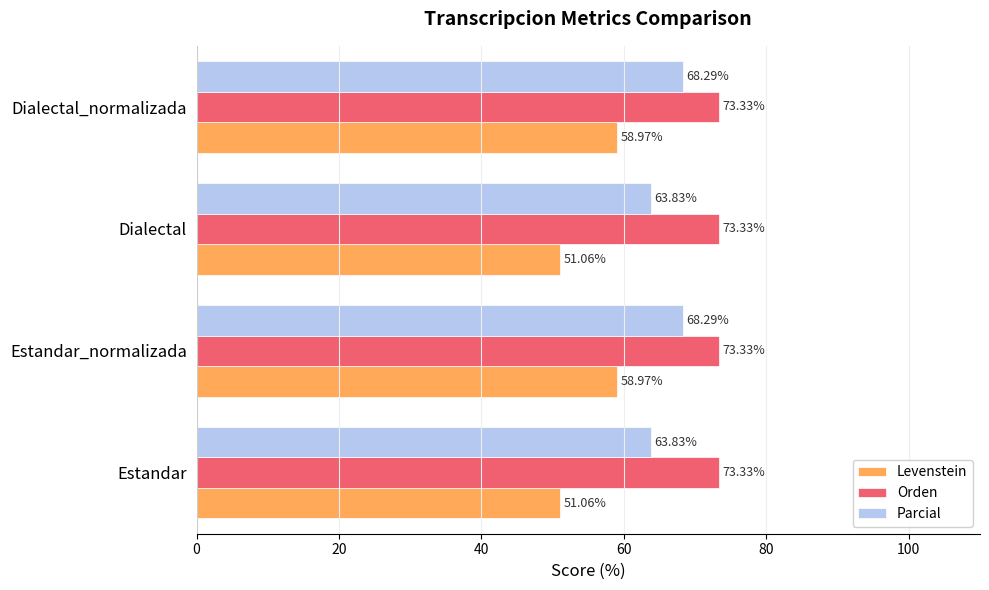

Count the number of data series in this chart.

3